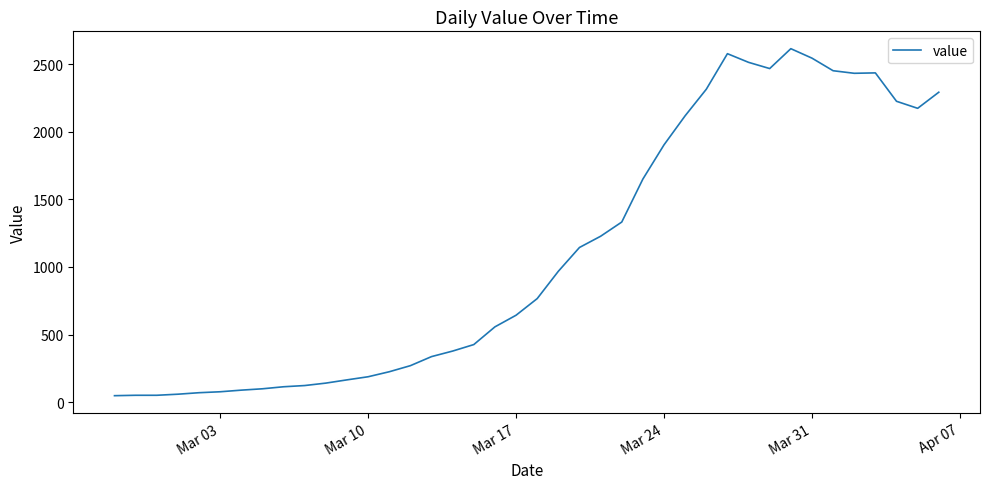

What is the maximum value shown in the chart?

2614